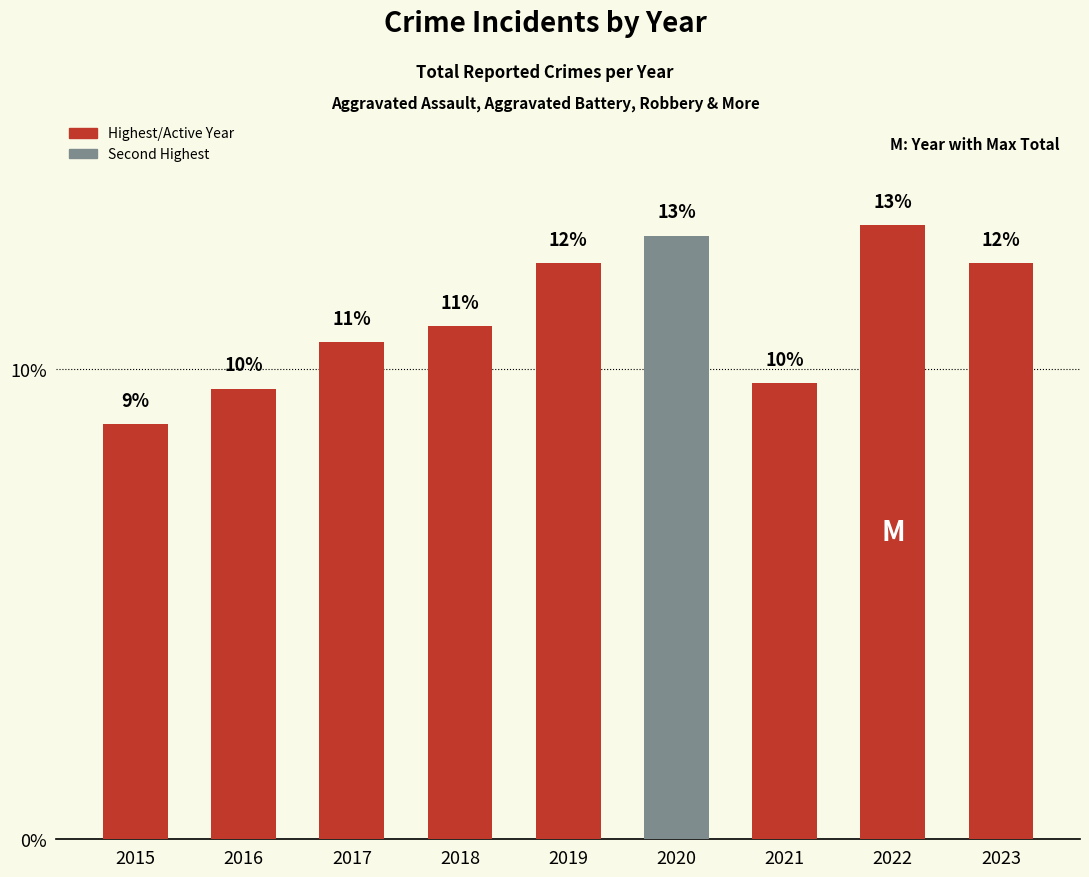

How many bars are there in total?

9